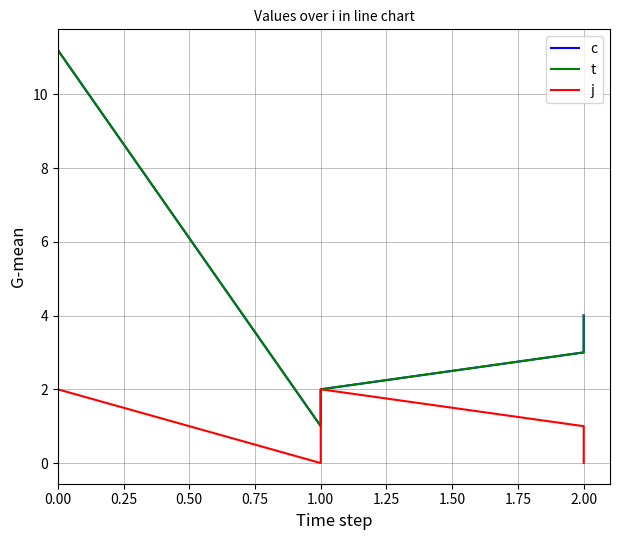

How many j values are between 0 and 2?

6